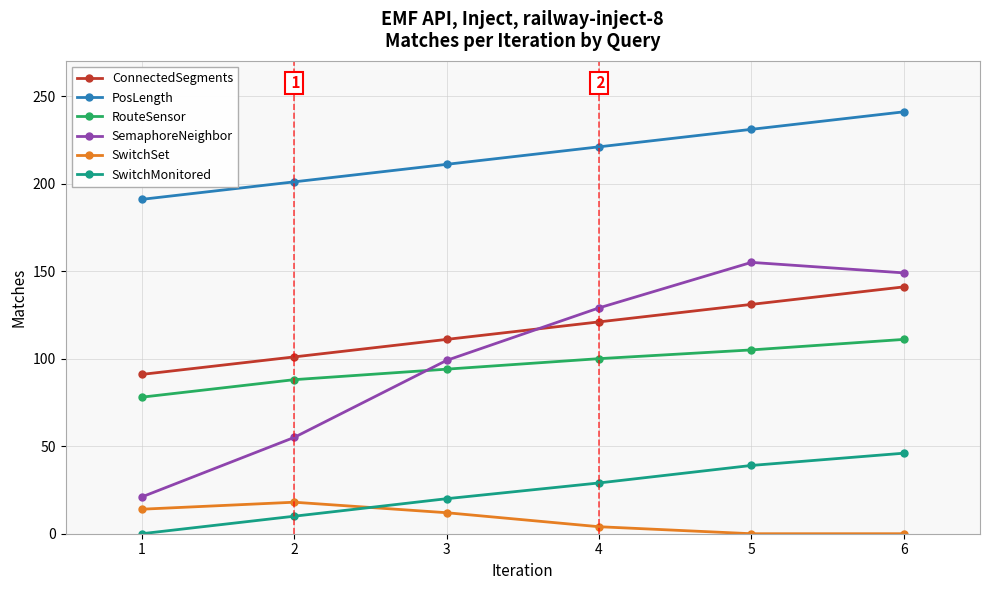

Reading left to right, extract all data points from this chart.

ConnectedSegments: 91	101	111	121	131	141
PosLength: 191	201	211	221	231	241
RouteSensor: 78	88	94	100	105	111
SemaphoreNeighbor: 21	55	99	129	155	149
SwitchSet: 14	18	12	4	0	0
SwitchMonitored: 0	10	20	29	39	46